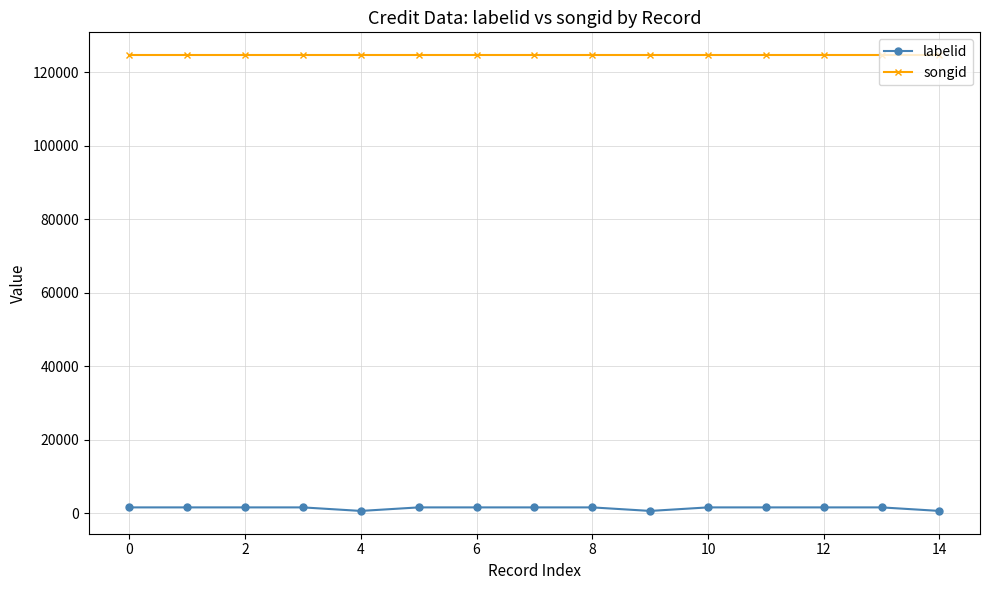

At how many categories does at least one series exceed 103504?

15